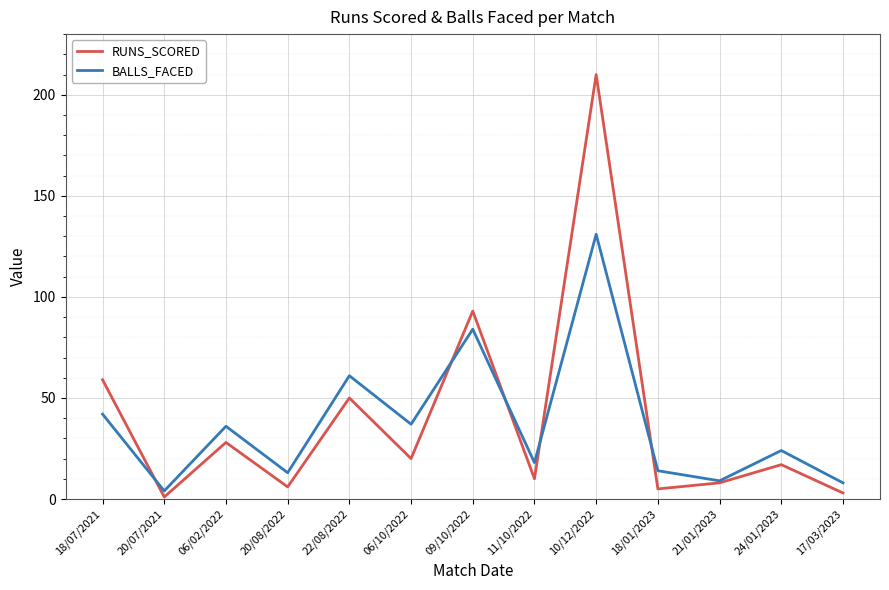

What is the spread (max minus min) of values at 22/08/2022?

11